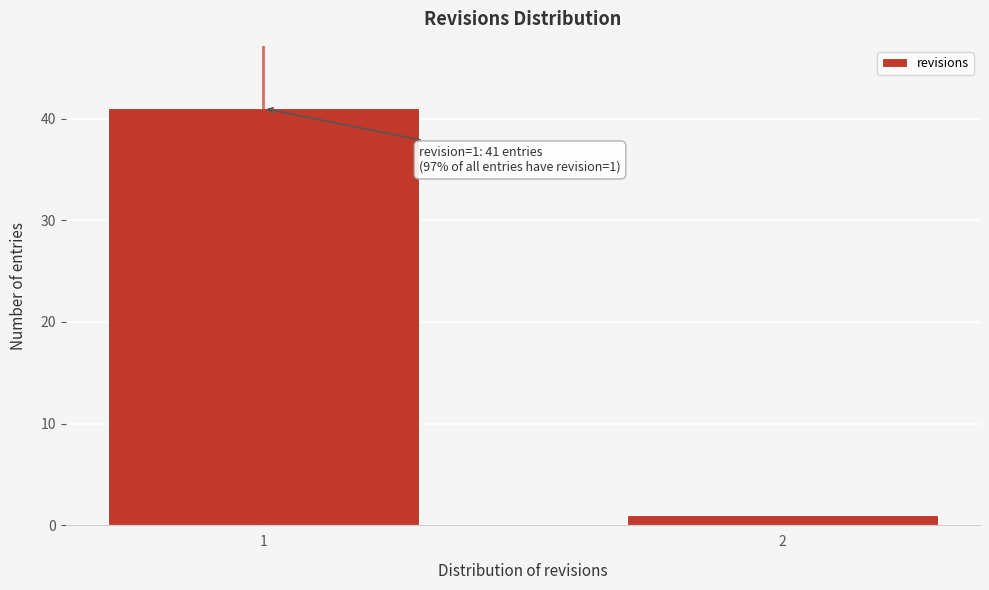

Reading left to right, what are all the values shown in this chart?

1=41	2=1